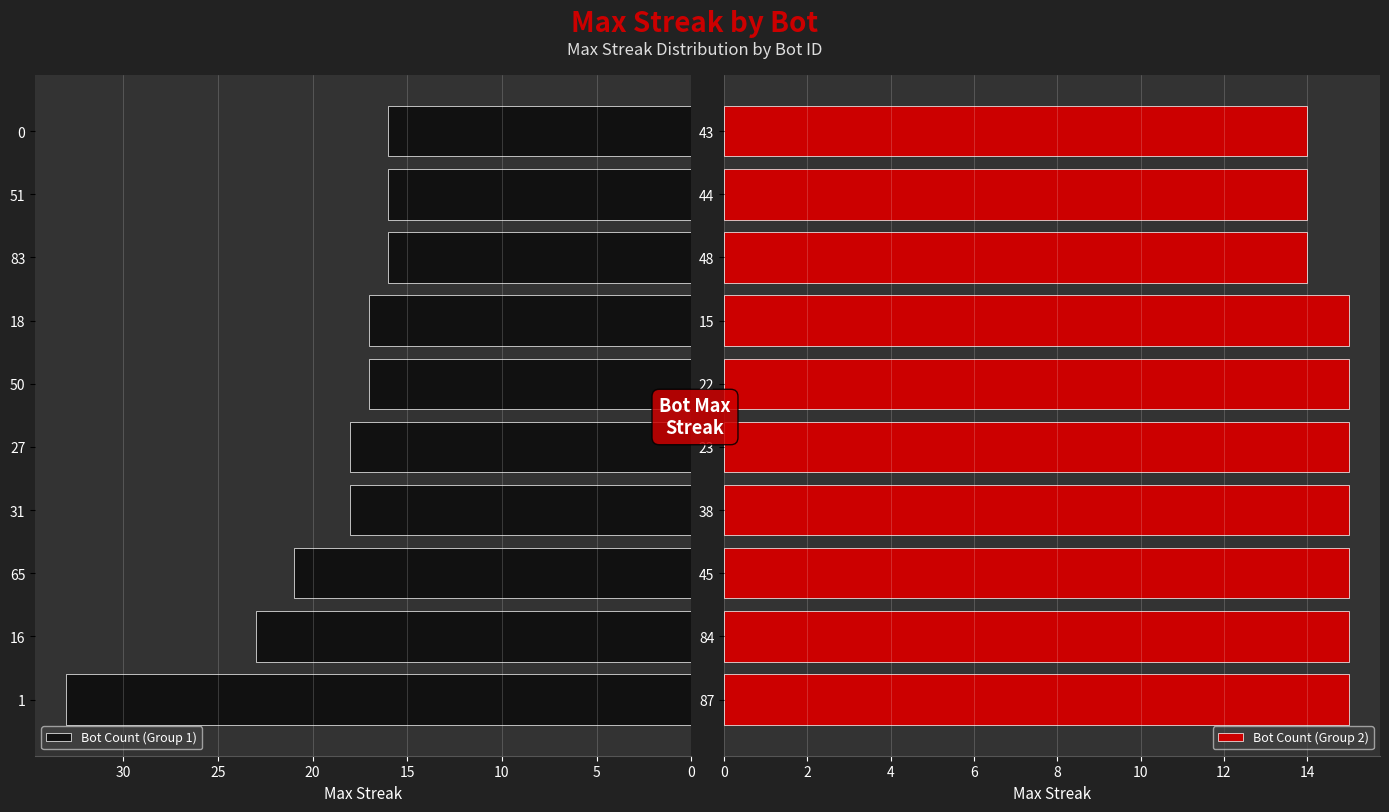

At how many categories does at least one series exceed 21?

2